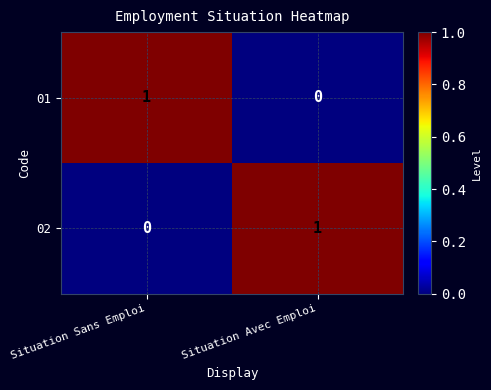

How many values in the 01 series are below 1?

1